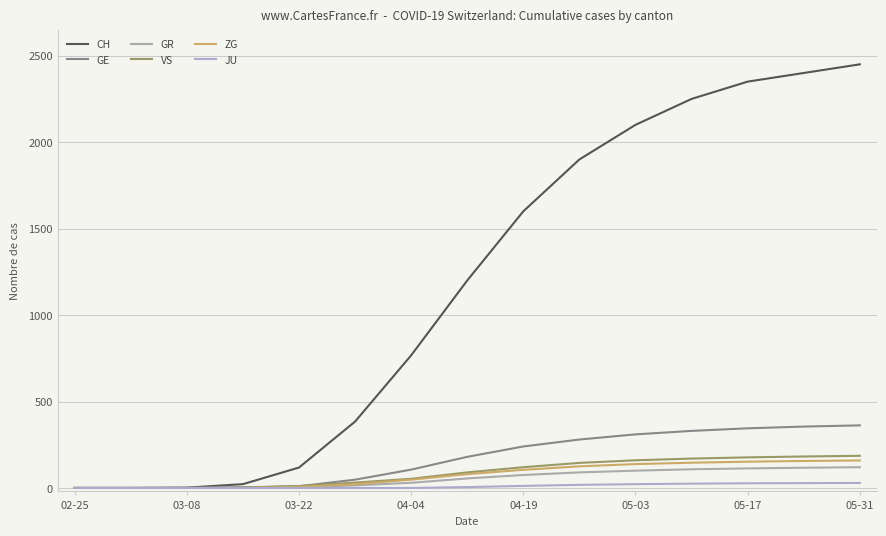

Which category has the highest value across all series?

05-31